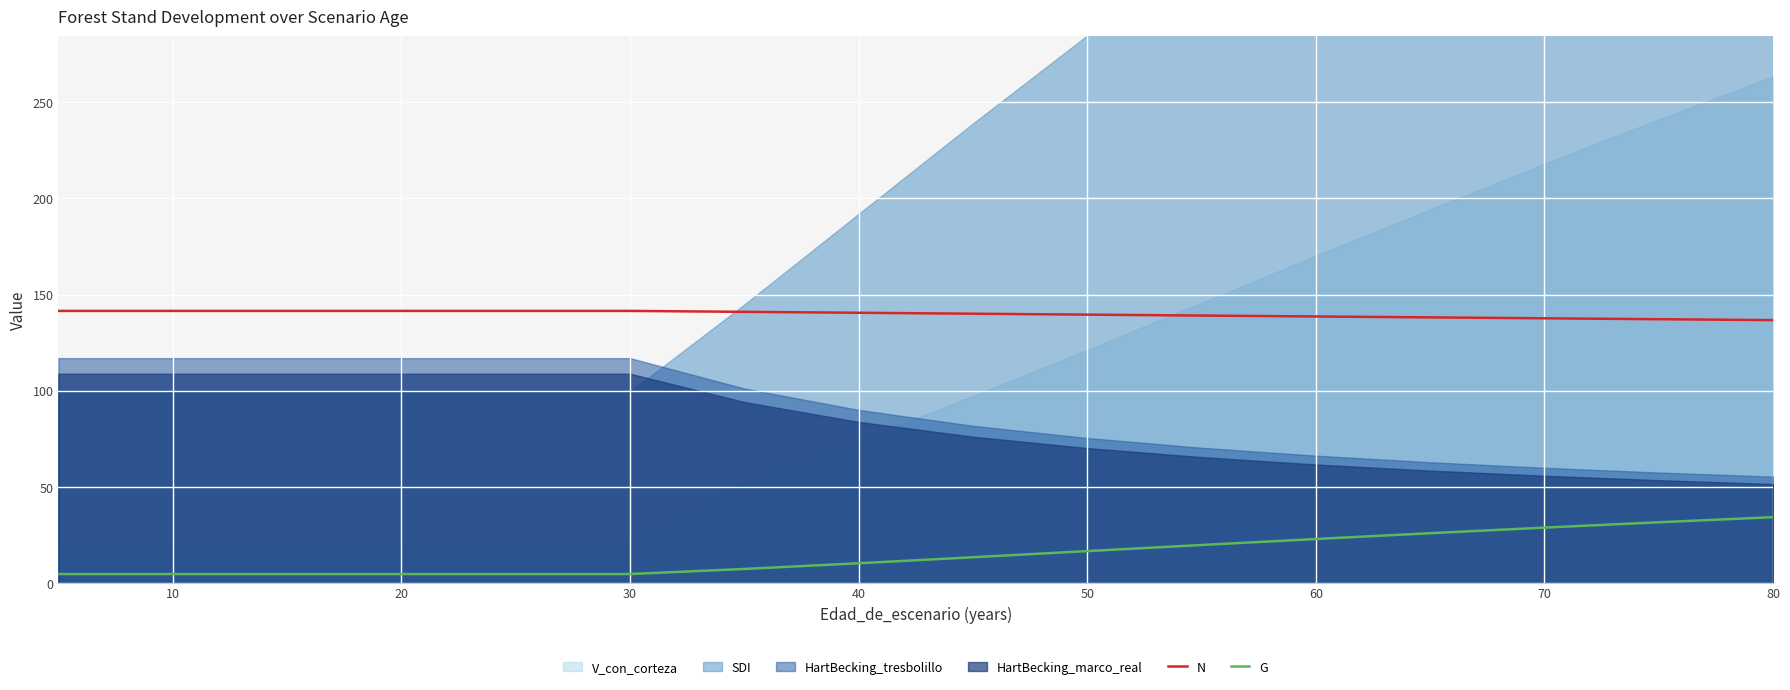

Does the chart display data point markers on the line(s)?

No